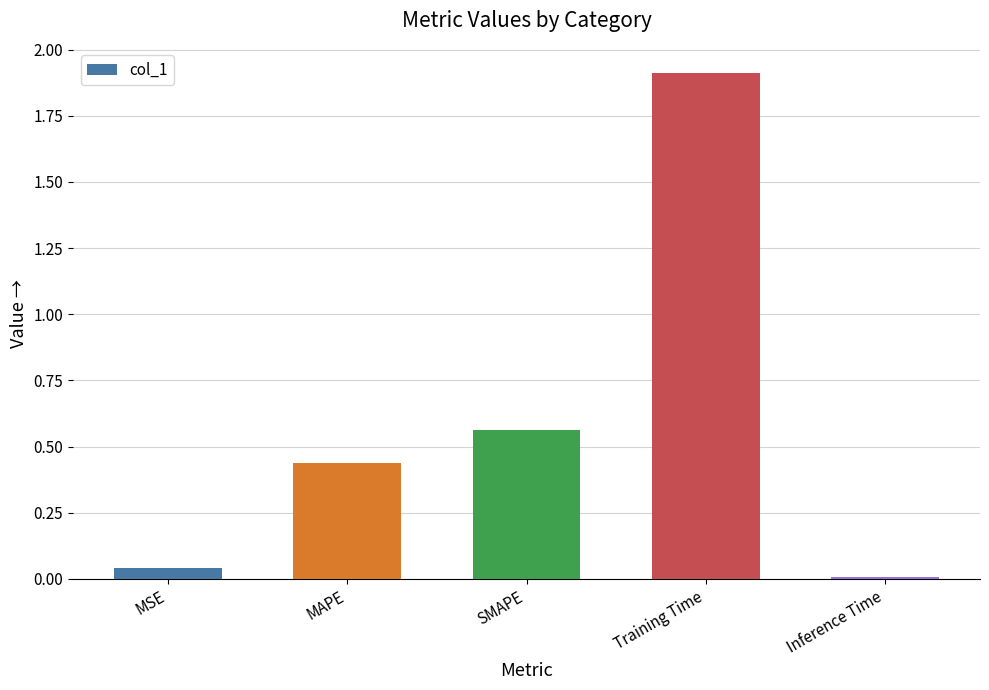

True or false: the data shows 0.0 at Inference Time.

True